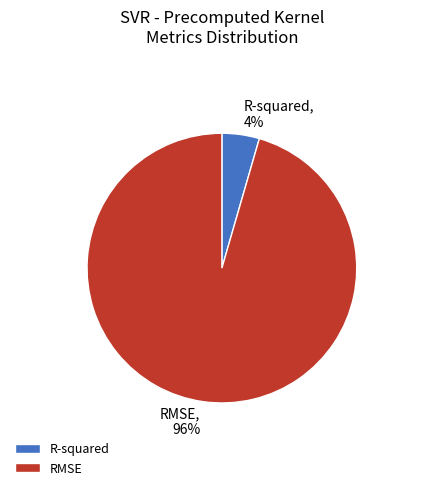

Do RMSE and R-squared together represent more than half of the pie?

Yes